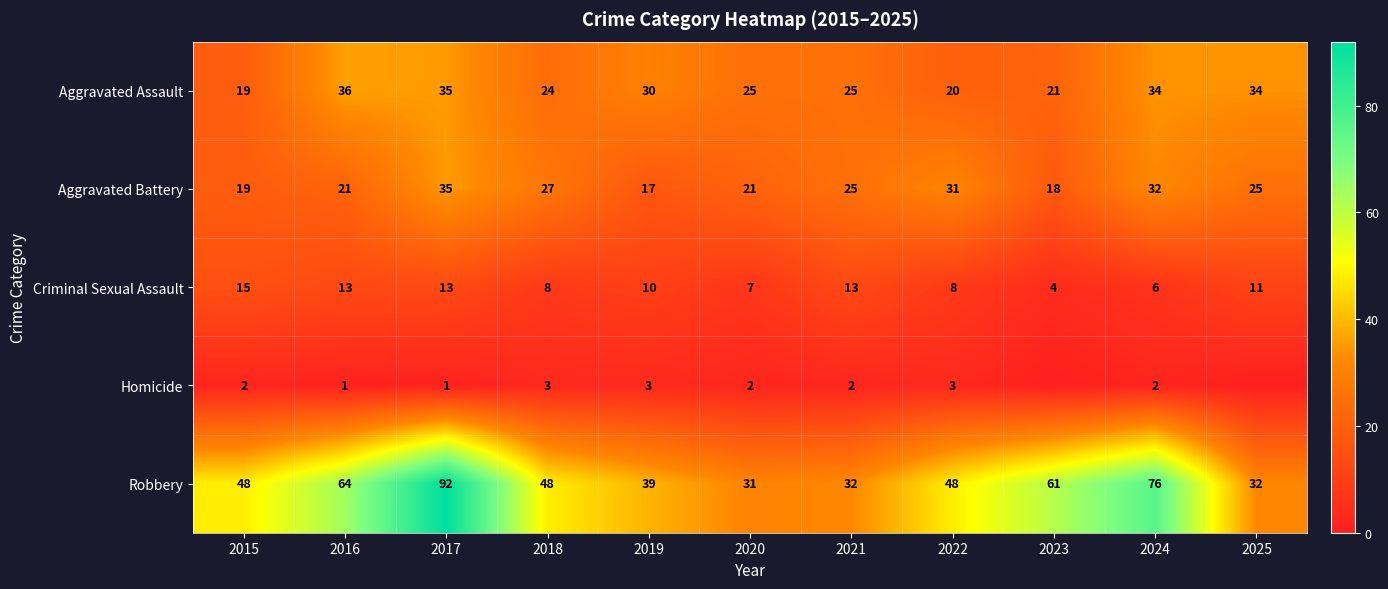

Is it true that Robbery equals 19 at 2024?

False